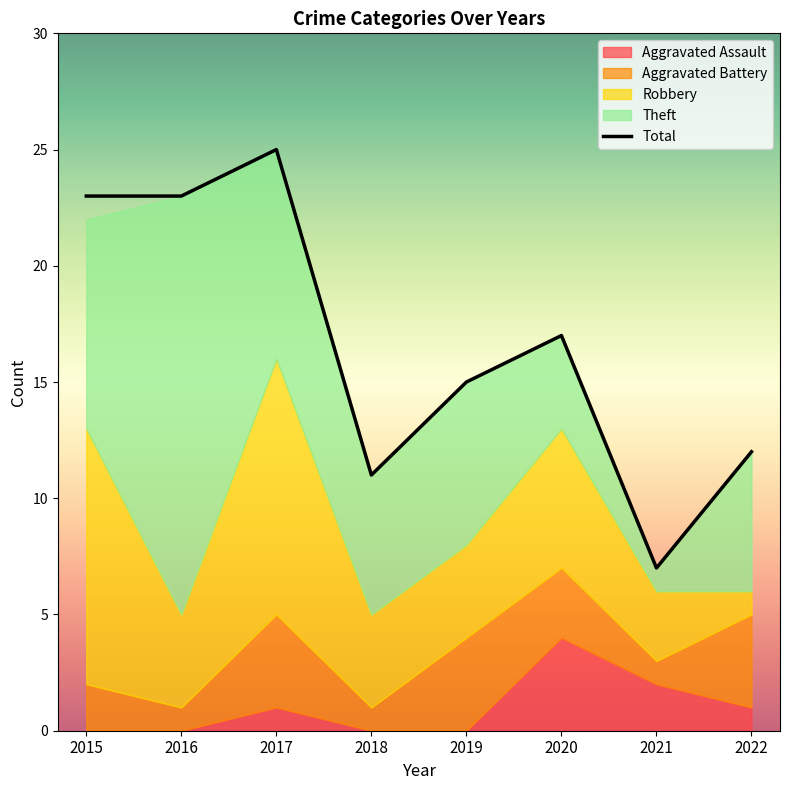

Reading right to left, extract all data points from this chart.

12	7	17	15	11	25	23	23